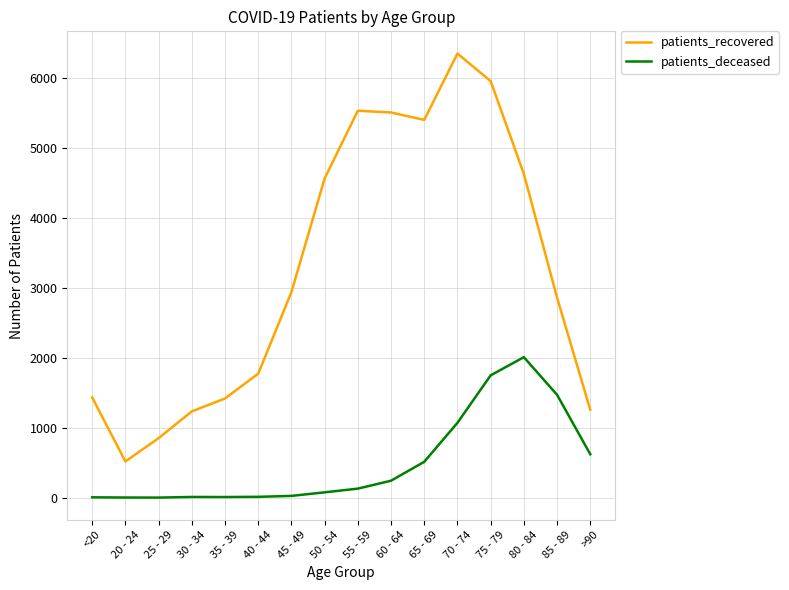

List the series in order of their peak value, lowest first.

patients_deceased, patients_recovered